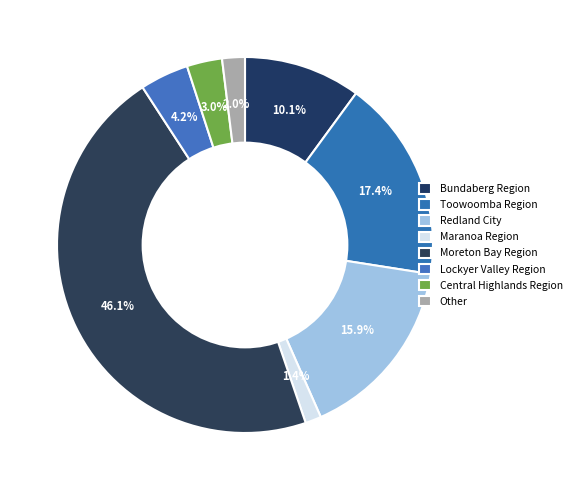

To the nearest percent, what portion does Other represent?

2%